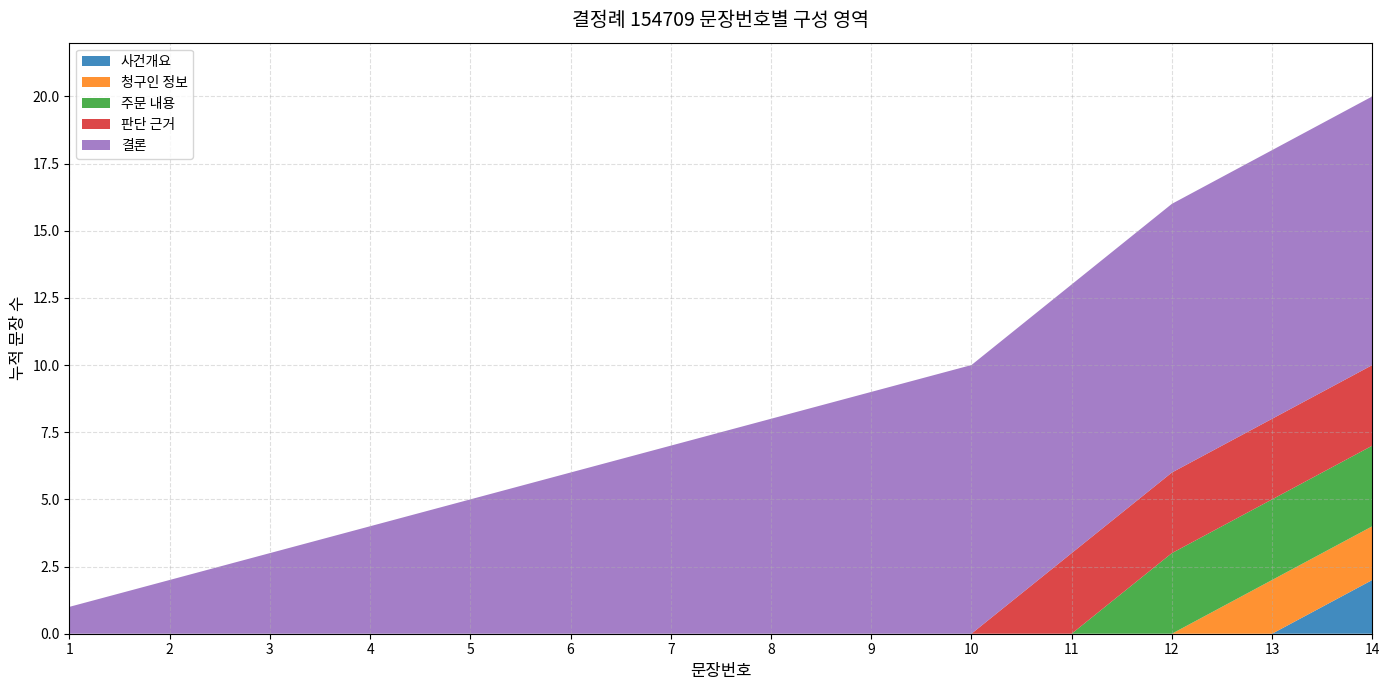

The value of 사건개요 at 3 is -1. True or false?

False